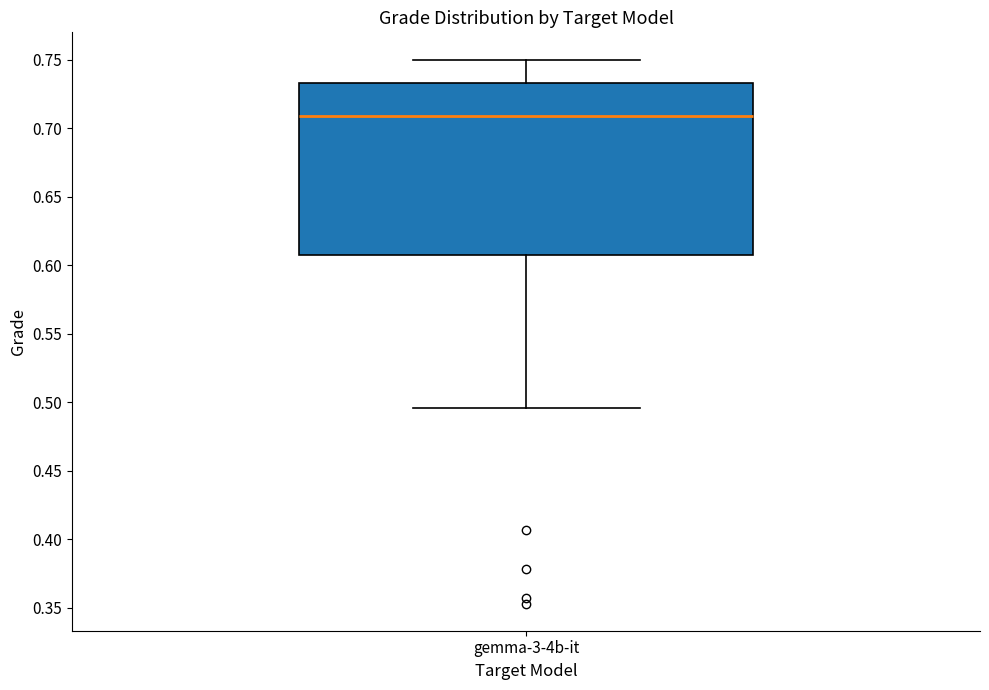

Where does the upper whisker of the box for gemma-3-4b-it end on the y-axis? The values are not printed on the chart, so give them approximately, as read against the axis.

0.750